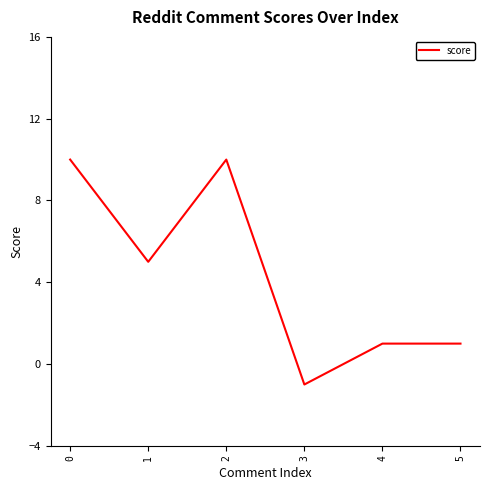

How many values are below 5?

3